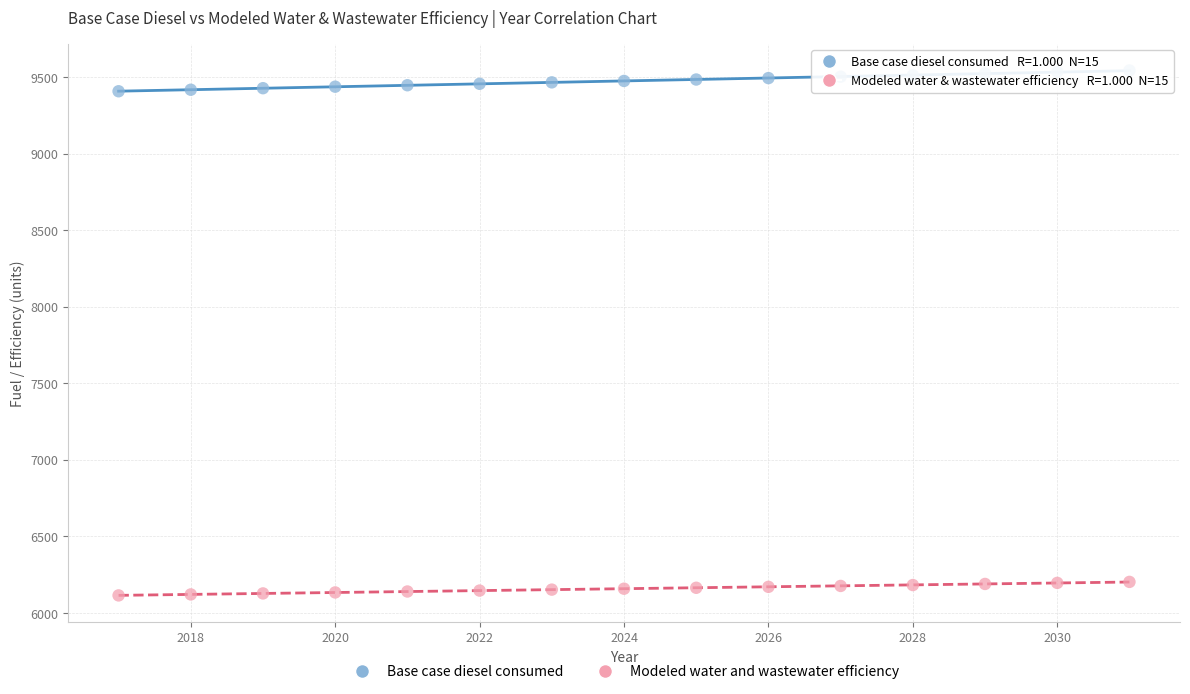

Which series has the largest Y range (max minus min)?

Base case diesel consumed